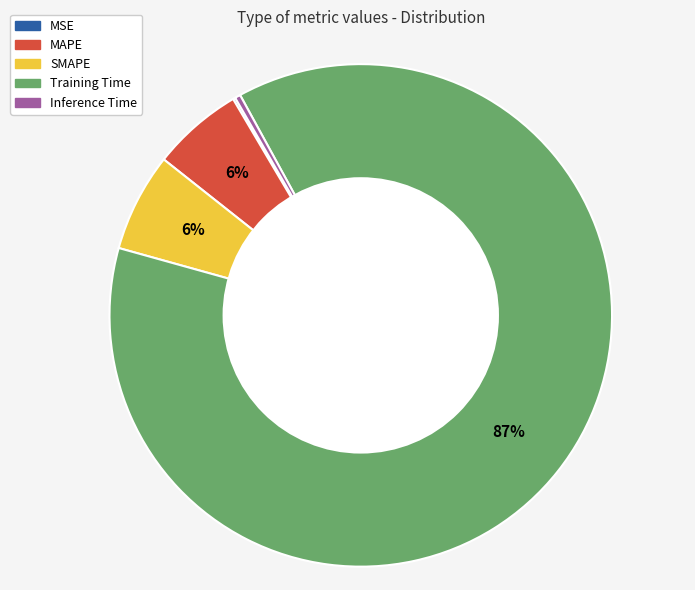

The Training Time slice represents 80% of the pie. True or false?

False